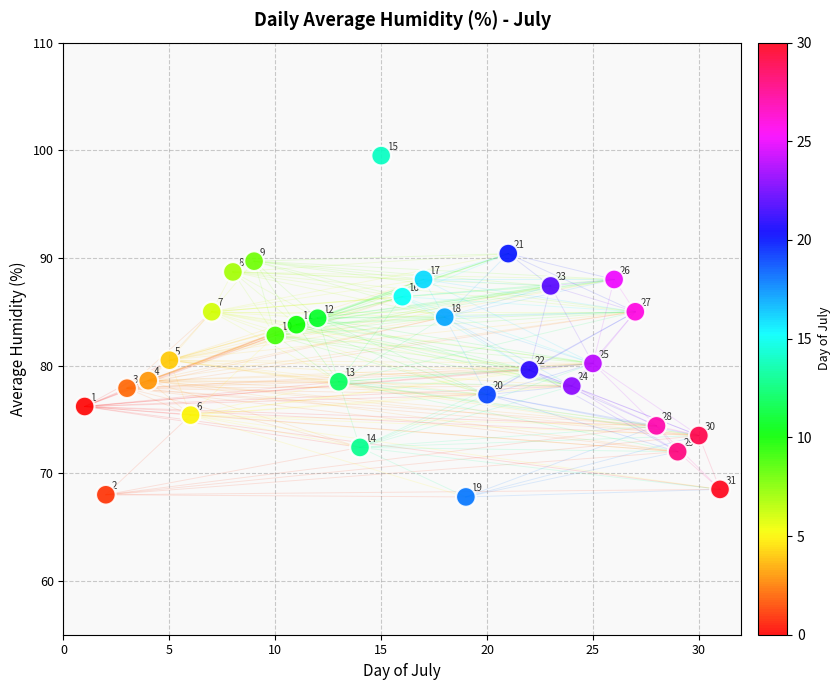

What Y value in the scatter plot is closest to 83?

82.8